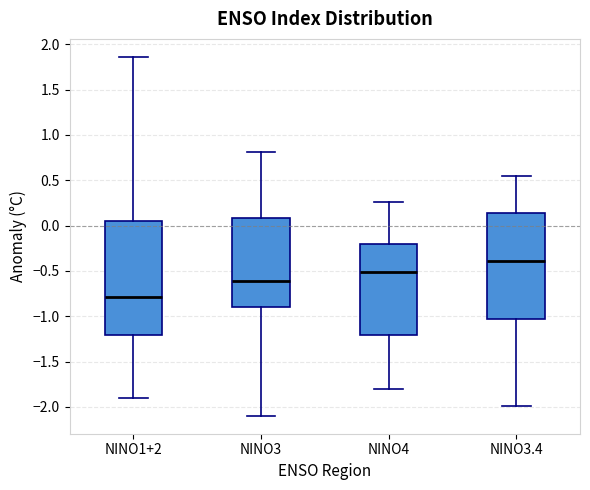

Reading left to right, transcribe this box plot: for each box, give where its median line is, the range the box spans, and where its two whiskers end, as read against the y-axis. The values are not printed on the chart, so give them approximately, as read against the axis.

NINO1+2: median -0.80, box -1.20 to 0.05, whiskers -1.90 to 1.85
NINO3: median -0.60, box -0.90 to 0.10, whiskers -2.10 to 0.80
NINO4: median -0.50, box -1.20 to -0.20, whiskers -1.80 to 0.25
NINO3.4: median -0.40, box -1.05 to 0.15, whiskers -2.00 to 0.55